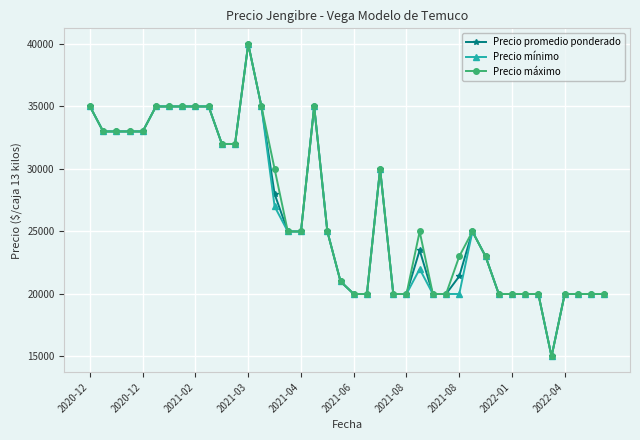

What is the average value of the Precio máximo series?

26575